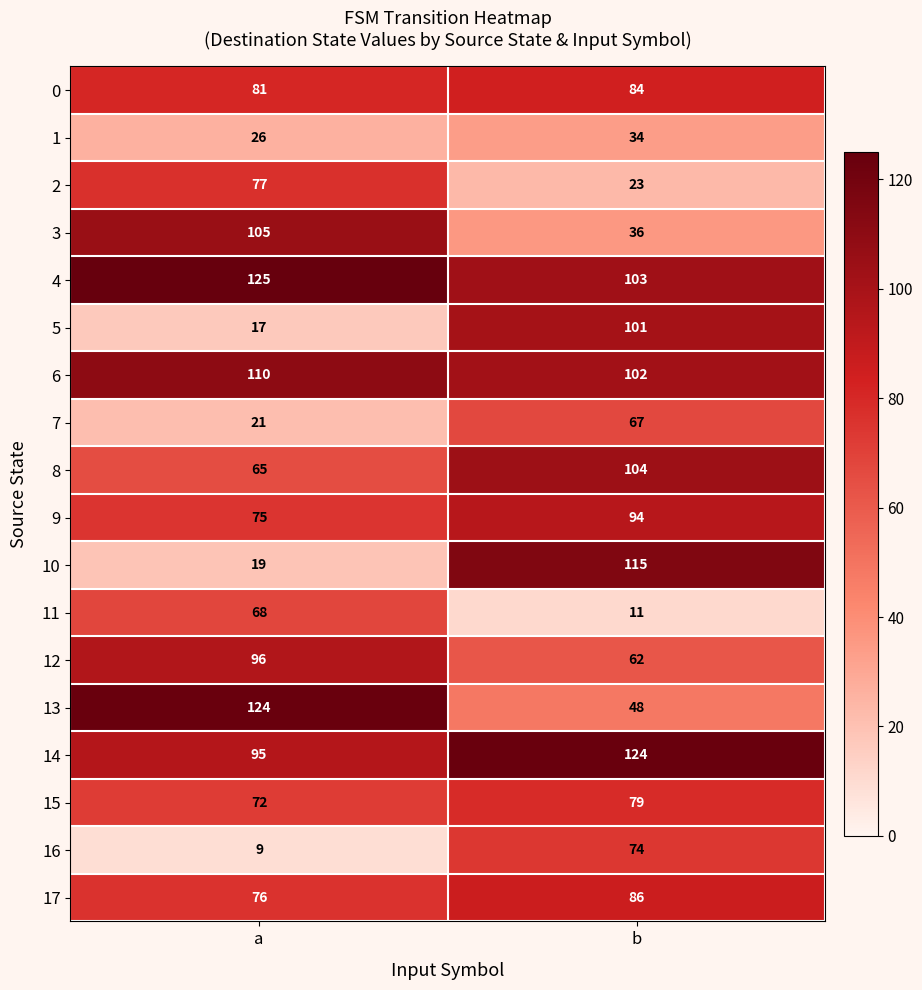

Rank the series at b from highest to lowest value.

14, 10, 8, 4, 6, 5, 9, 17, 0, 15, 16, 7, 12, 13, 3, 1, 2, 11